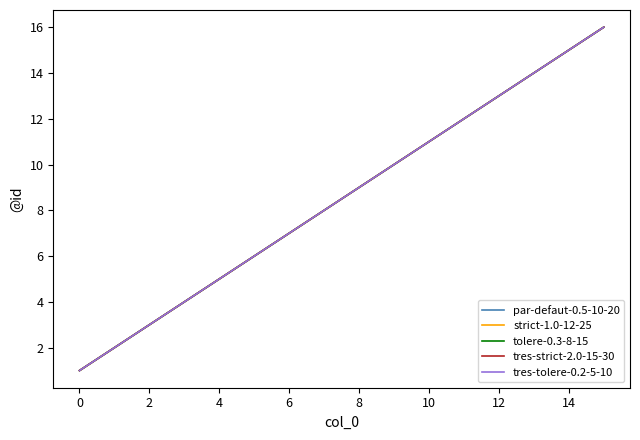

Rank the series by their maximum value, from lowest to highest.

par-defaut-0.5-10-20, strict-1.0-12-25, tolere-0.3-8-15, tres-strict-2.0-15-30, tres-tolere-0.2-5-10